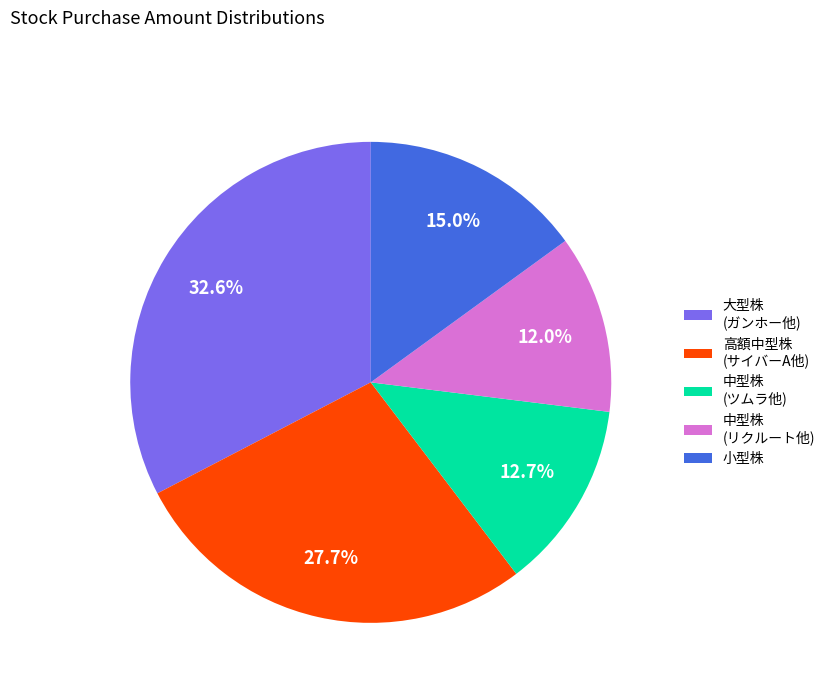

Count the number of slices in the pie.

5